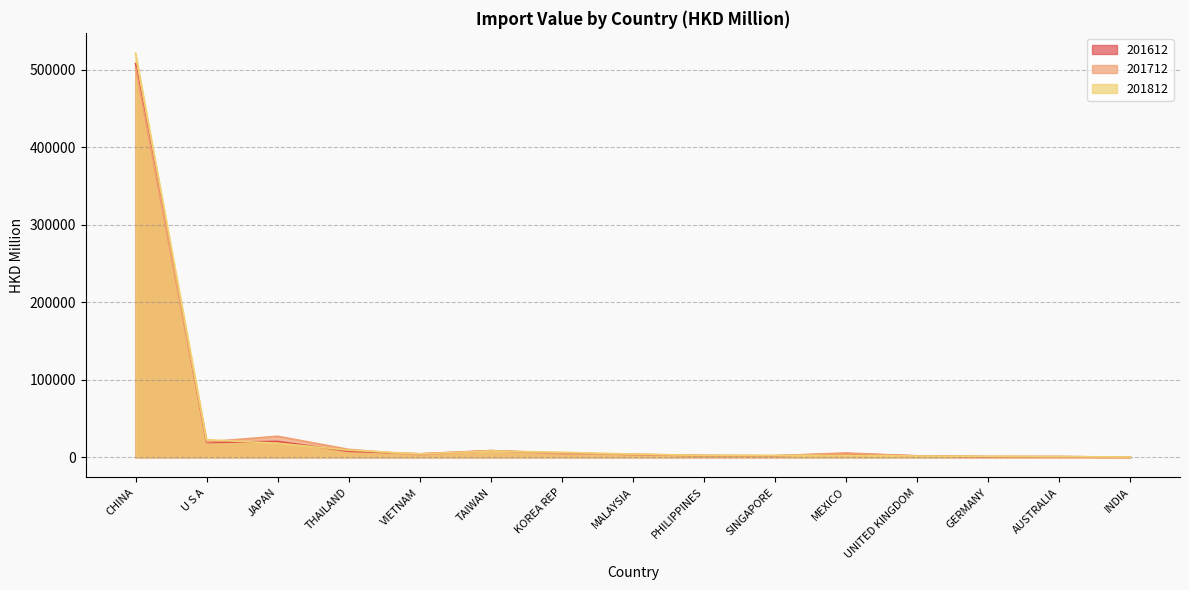

True or false: 201712 and 201612 intersect in this chart.

True